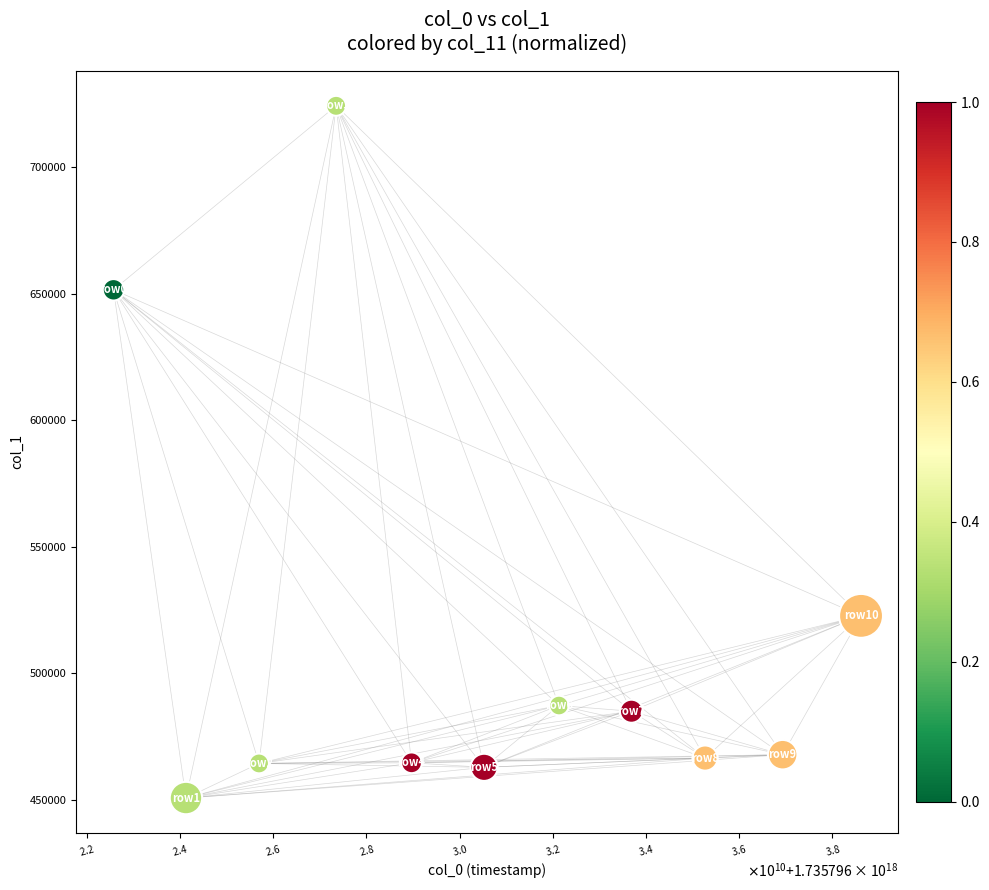

What is the average Y value?

513481